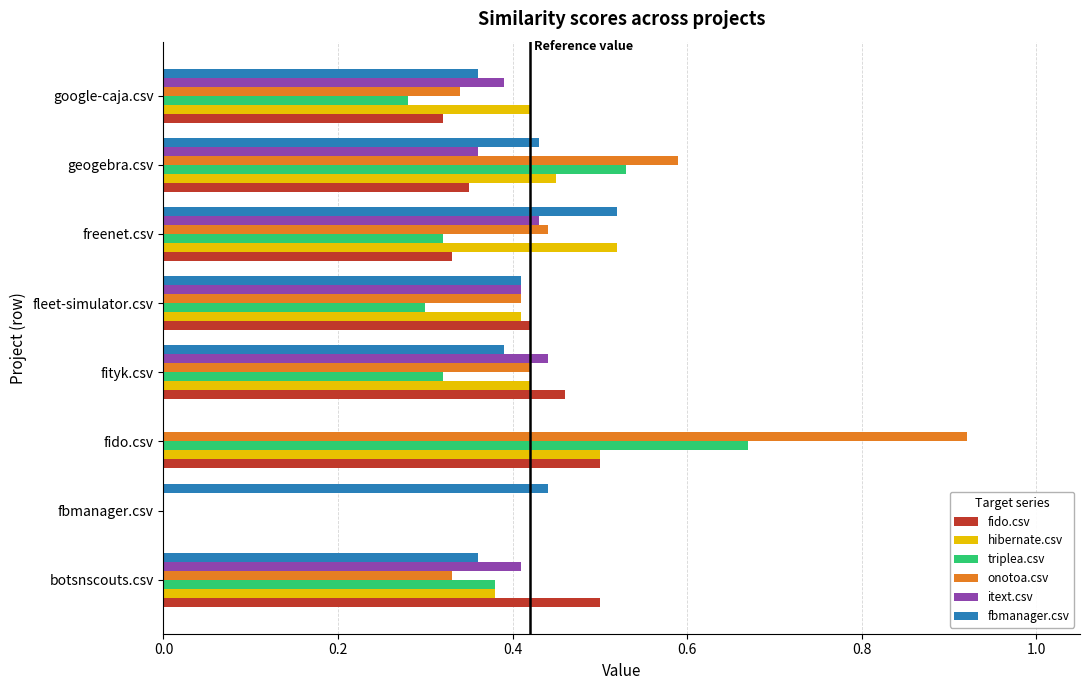

What is the sum of all triplea.csv values?

2.8